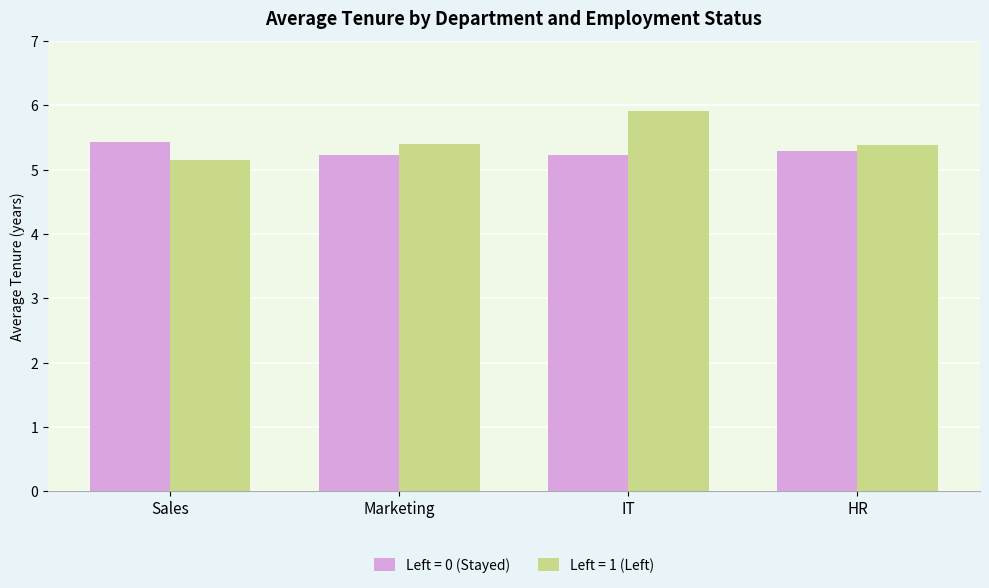

What is the sum of the Left = 0 (Stayed) values at HR and IT?

10.5